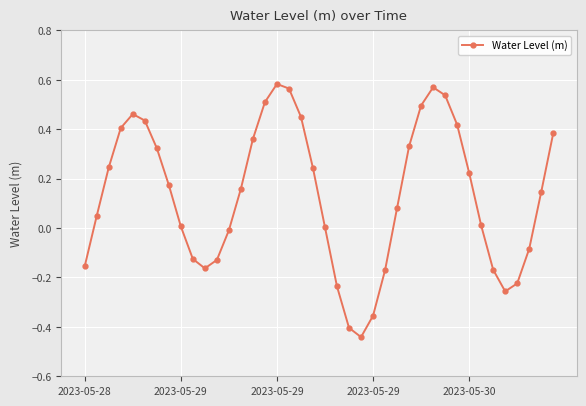

How many interior local valleys (lower than both neighbors) does the data have?

3